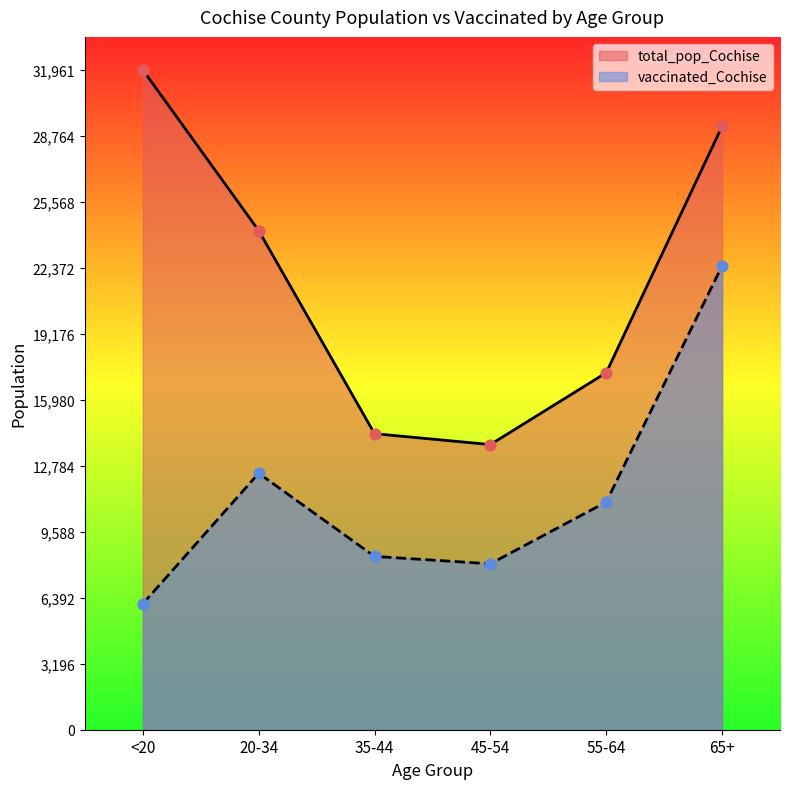

Which series has the largest Y range (max minus min)?

total_pop_Cochise